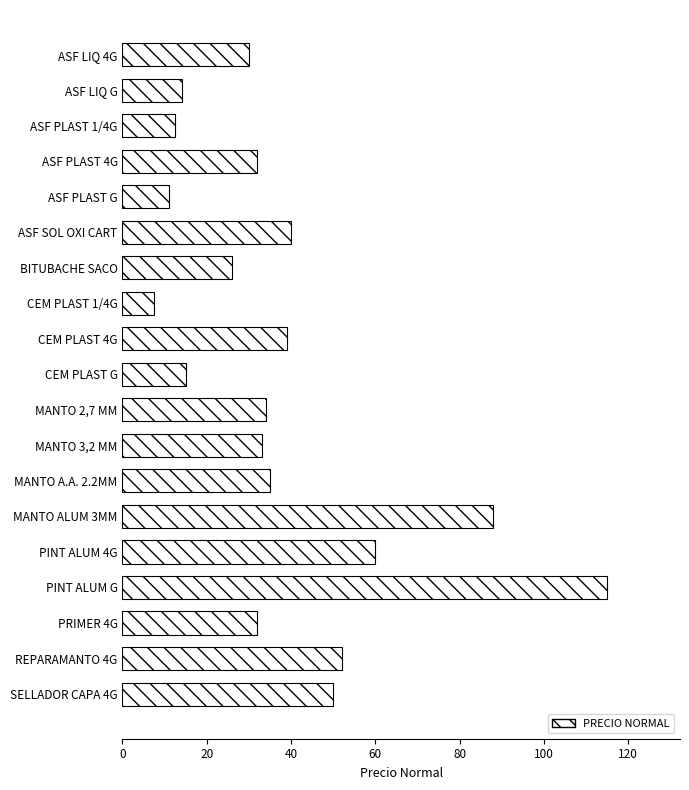

What is the difference between the maximum and minimum values?

107.5